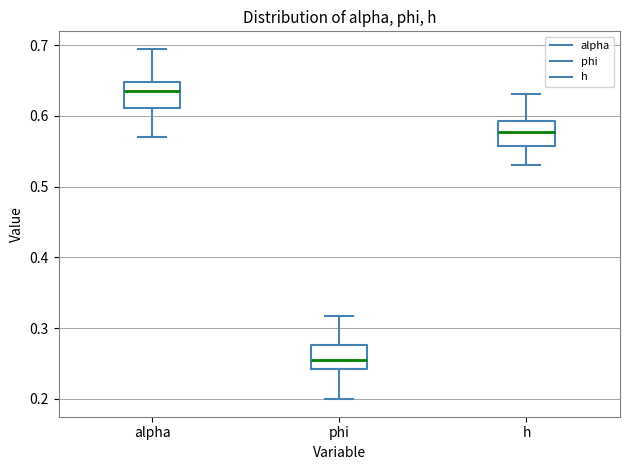

Reading left to right, read every box against the y-axis: the position of its median line, the range the box covers, and the ends of its whiskers. The values are not printed on the chart, so give them approximately, as read against the axis.

alpha: median 0.63, box 0.61 to 0.65, whiskers 0.57 to 0.69
phi: median 0.25, box 0.24 to 0.28, whiskers 0.20 to 0.32
h: median 0.58, box 0.56 to 0.59, whiskers 0.53 to 0.63